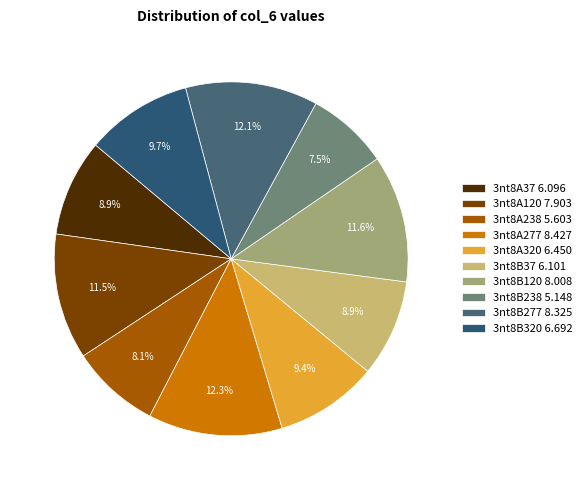

How many segments does this pie chart have?

10